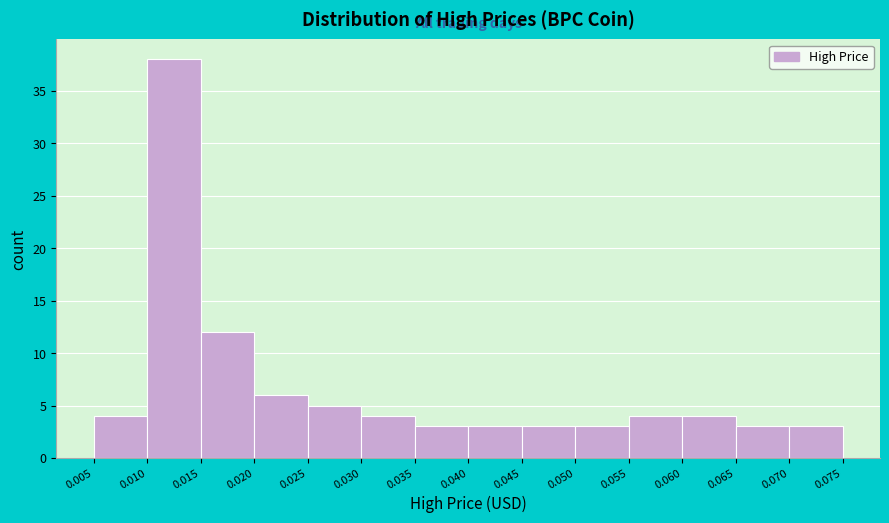

Reading left to right, transcribe this chart: for each bar, give the range it covers on the x-axis and its height. The values are not printed on the chart, so give them approximately, as read against the axis.

0.005 to 0.010: 4
0.010 to 0.015: 38
0.015 to 0.020: 12
0.020 to 0.025: 6
0.025 to 0.030: 5
0.030 to 0.035: 4
0.035 to 0.040: 3
0.040 to 0.045: 3
0.045 to 0.050: 3
0.050 to 0.055: 3
0.055 to 0.060: 4
0.060 to 0.065: 4
0.065 to 0.070: 3
0.070 to 0.075: 3